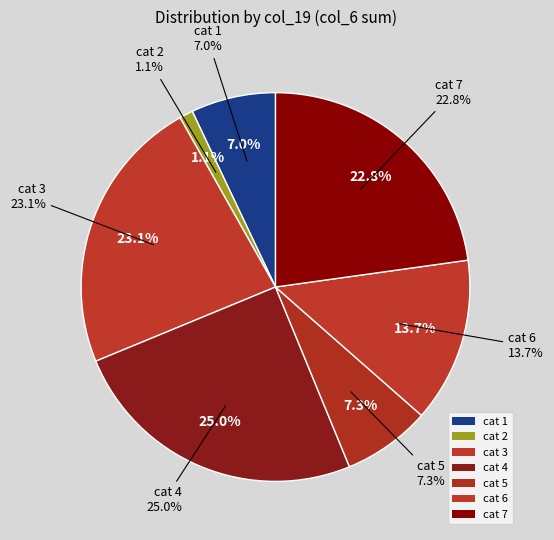

How many slices are in this pie chart?

7